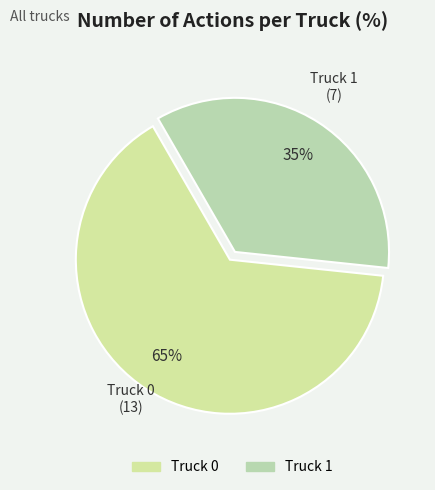

Does Truck 1 account for over 50% of the chart?

No